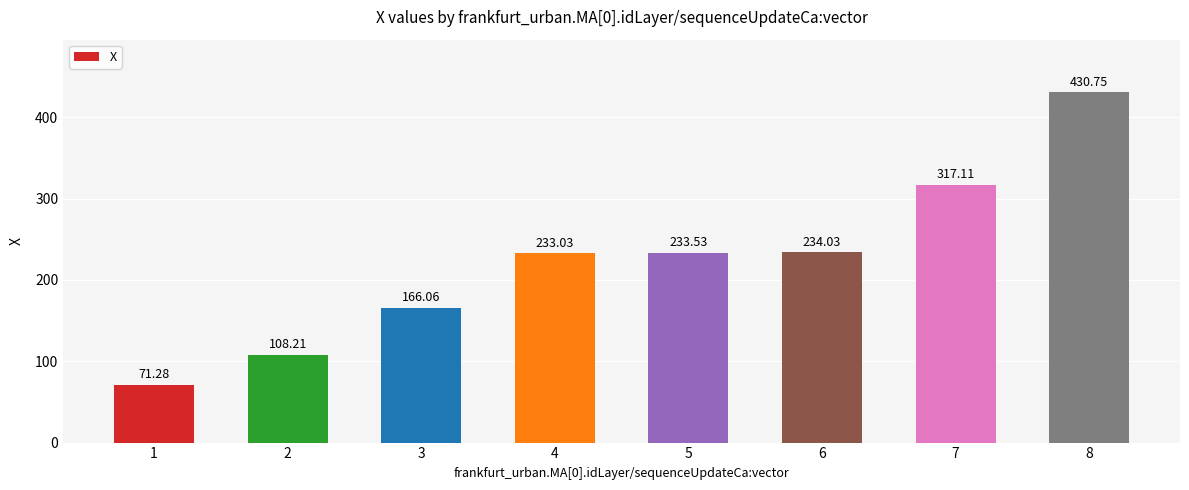

Which has a higher value, 8 or 6?

8